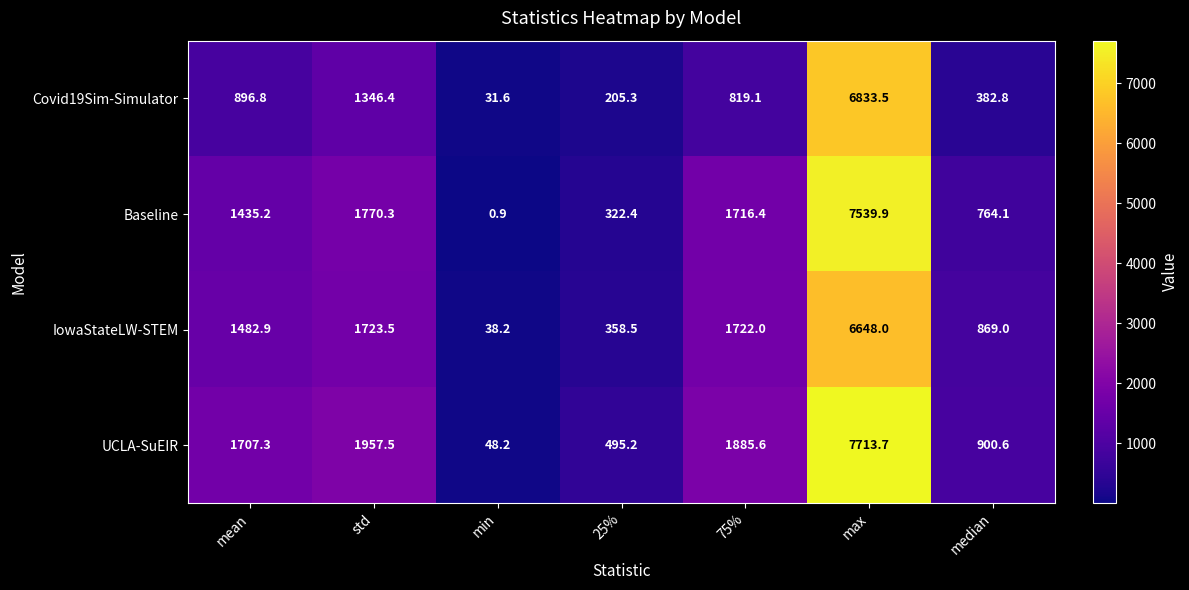

At which category is the sum across all series the highest?

max